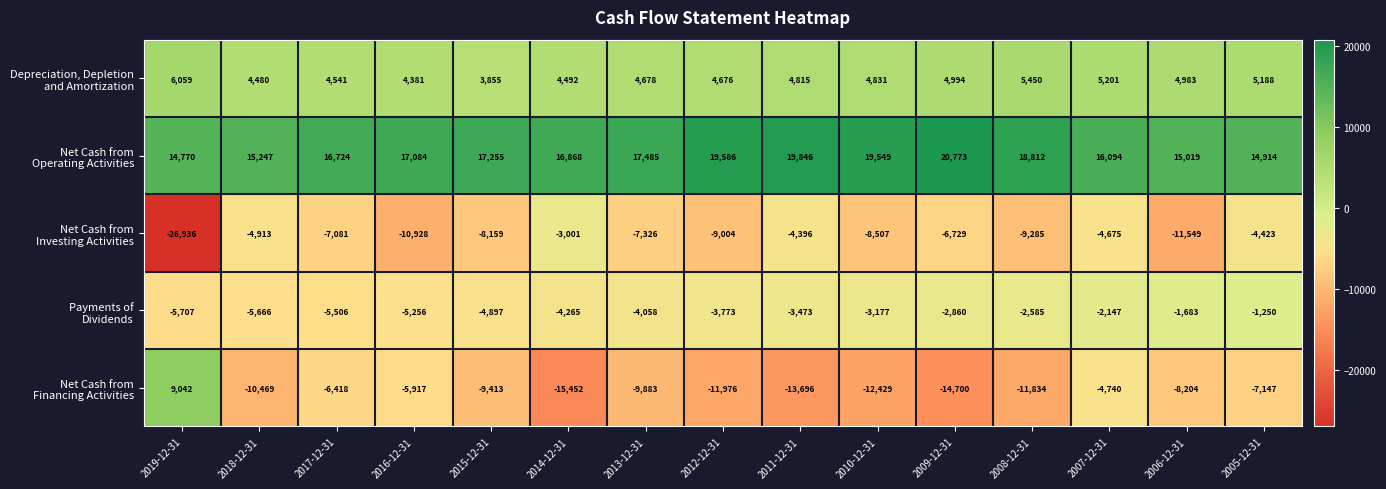

At which category is the sum across all series the highest?

2007-12-31